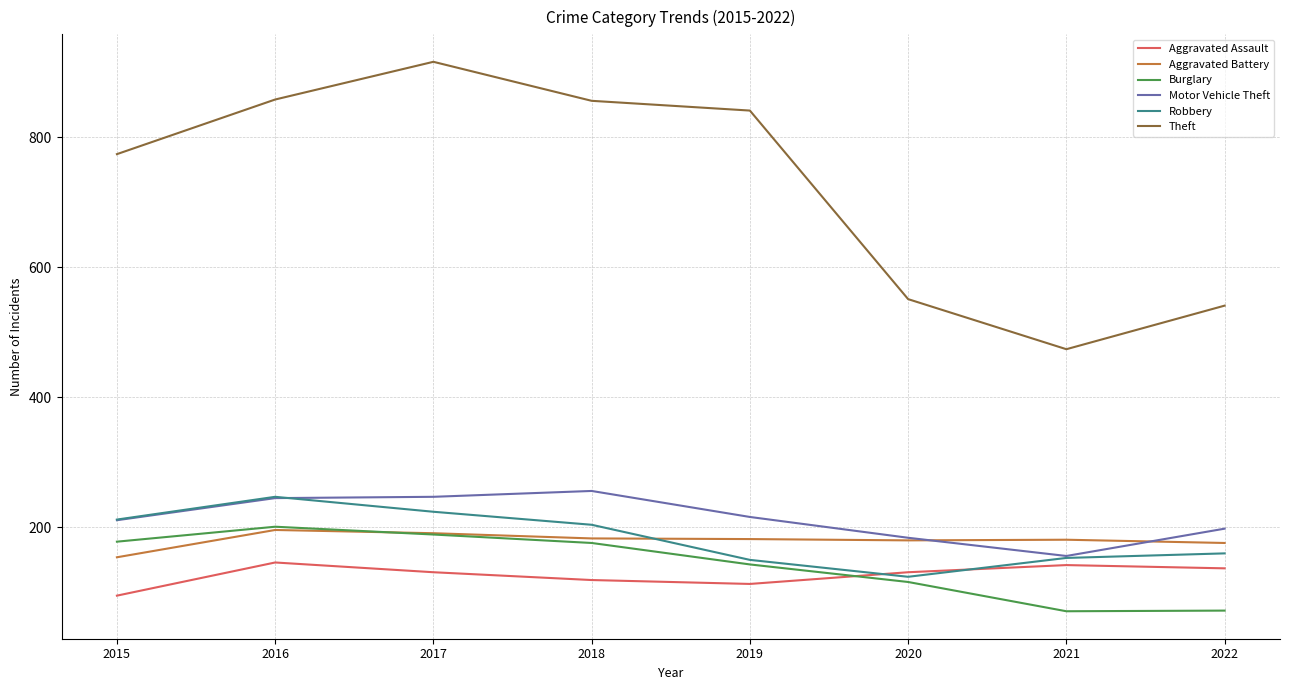

At which label does Aggravated Assault first exceed 131?

2016